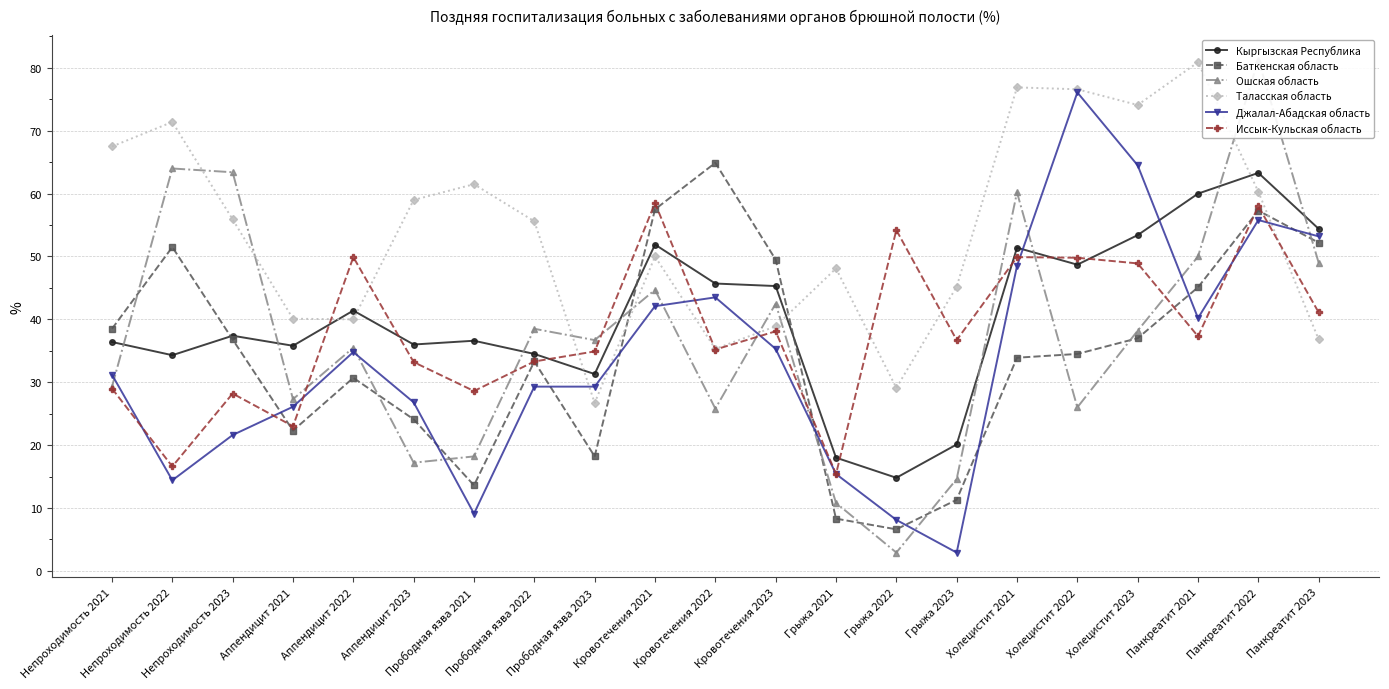

What is the label of the 19th point from the left?

Панкреатит 2021